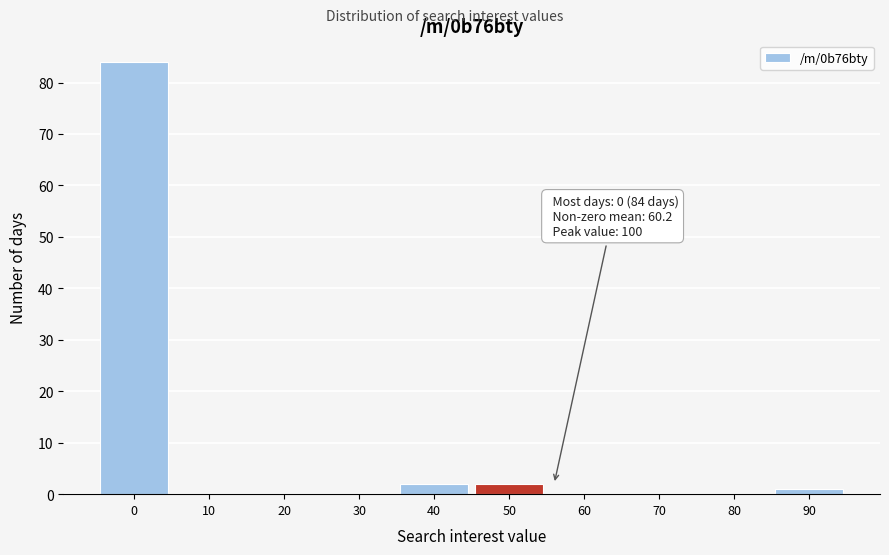

Reading left to right, what are all the values shown in this chart?

0=84	10=0	20=0	30=0	40=2	50=2	60=0	70=0	80=0	90=1